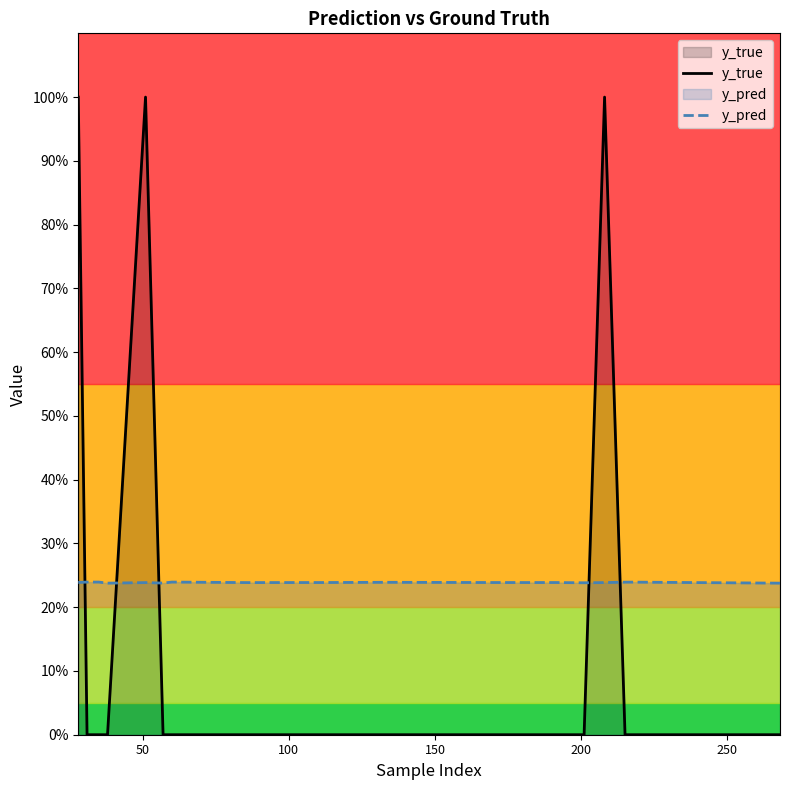

At which category does y_pred reach its first local peak?

100